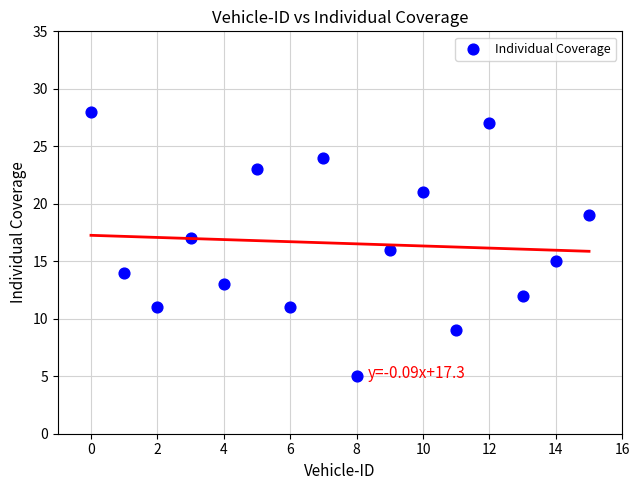

What is the range of Y values (max minus min)?

23